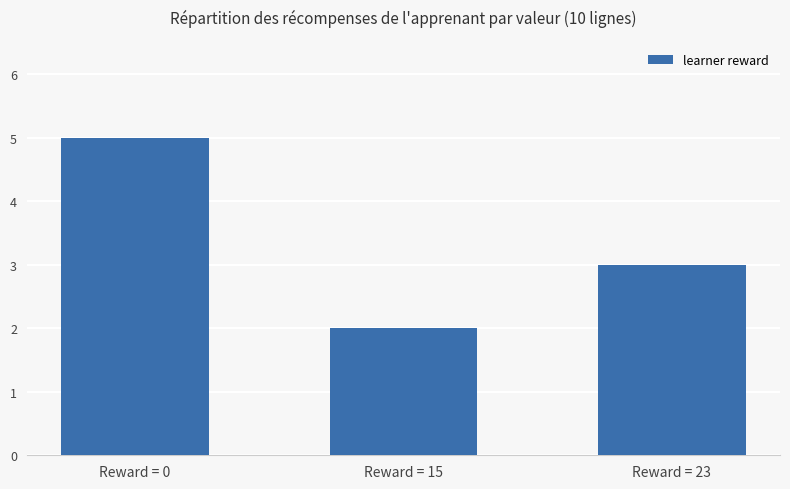

List the labels in order of value, largest first.

Reward = 0, Reward = 23, Reward = 15